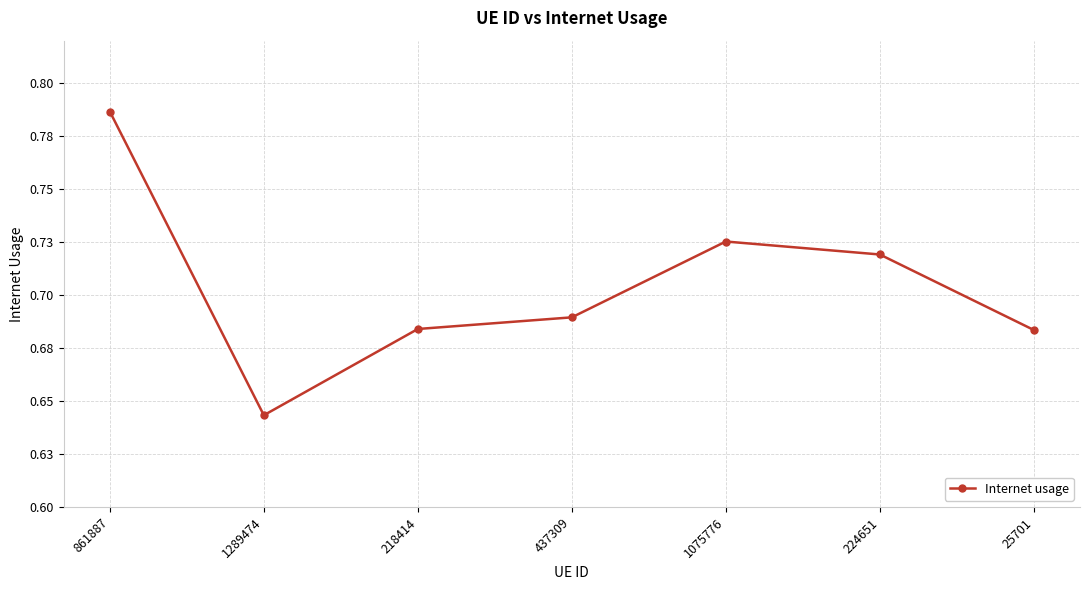

Count the values in the range 0 to 1.

7